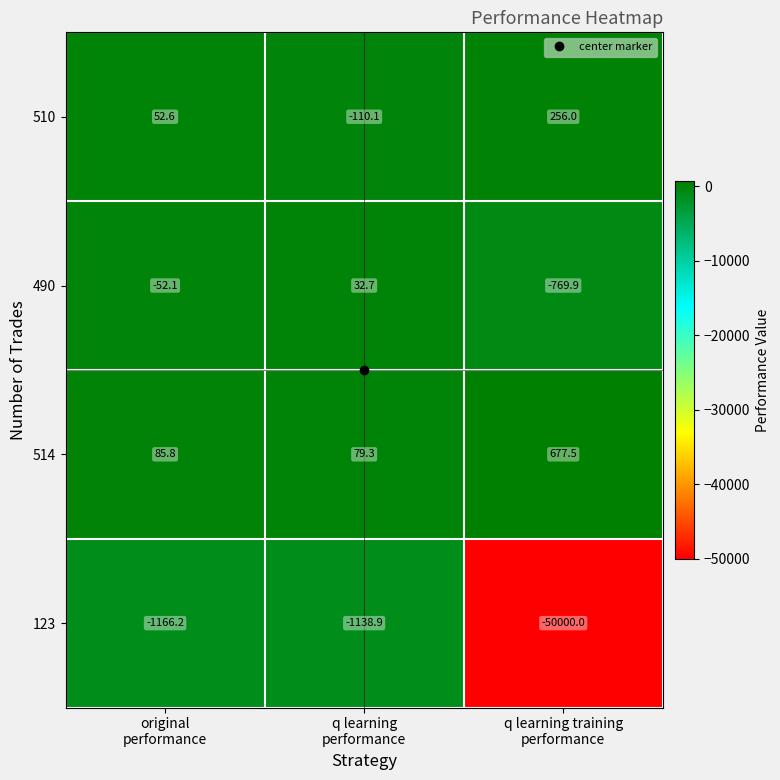

Rank the series by their maximum value, from lowest to highest.

123, 490, 510, 514